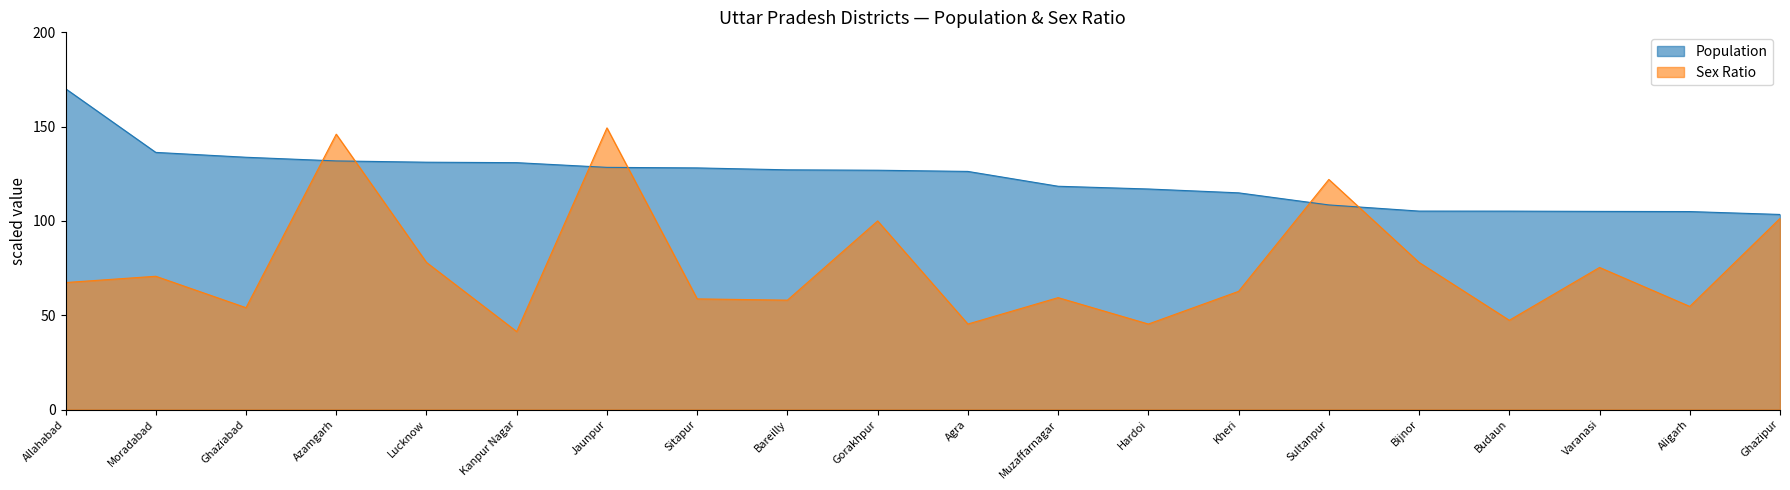

True or false: Population and Sex Ratio cross at least once.

True